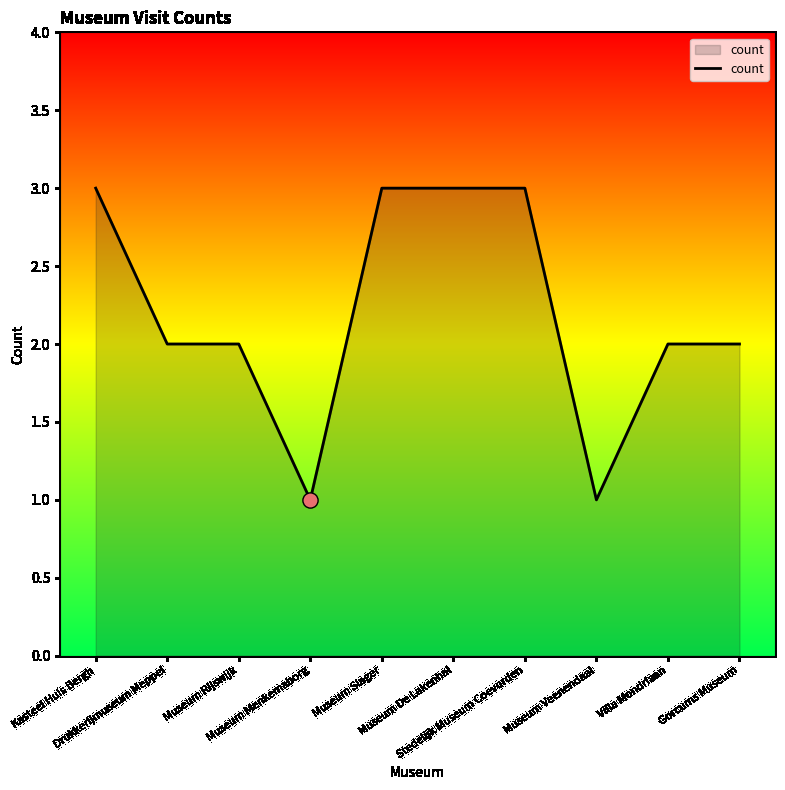

Approximately how many times larger is the value at Gorcums Museum compared to Museum Rijswijk?

1.0